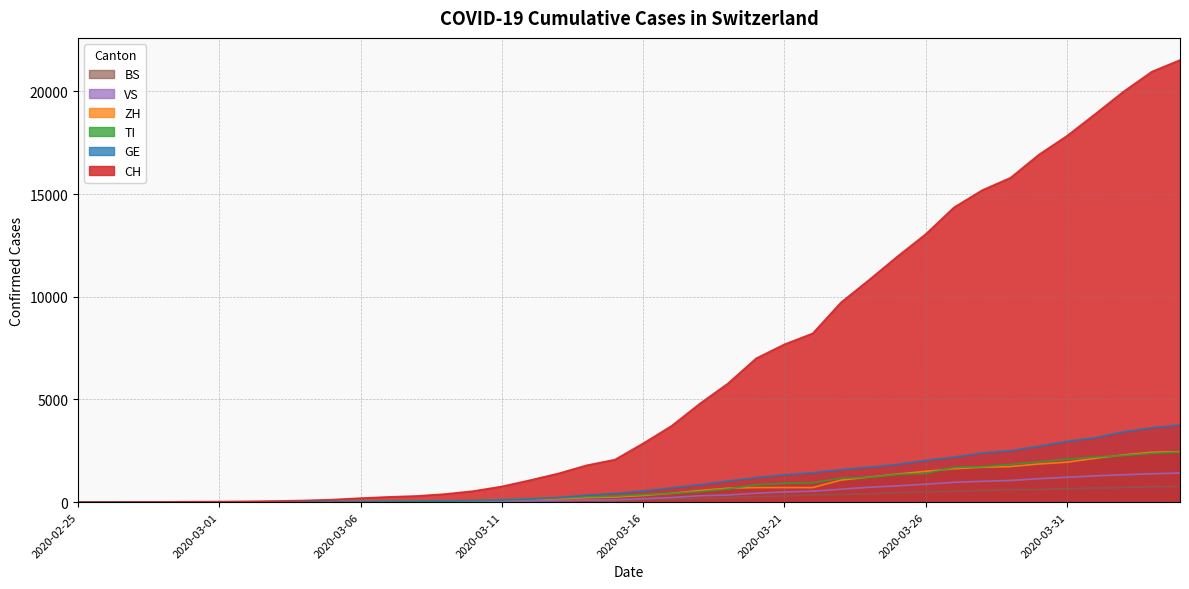

How many positive values does the GE series have?

39